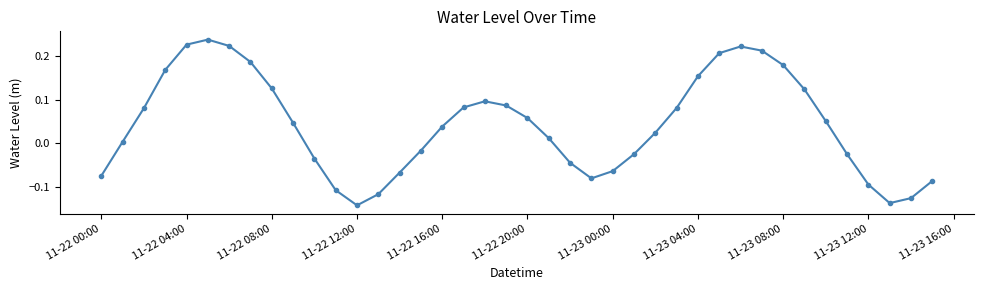

How many positive values are there?

24